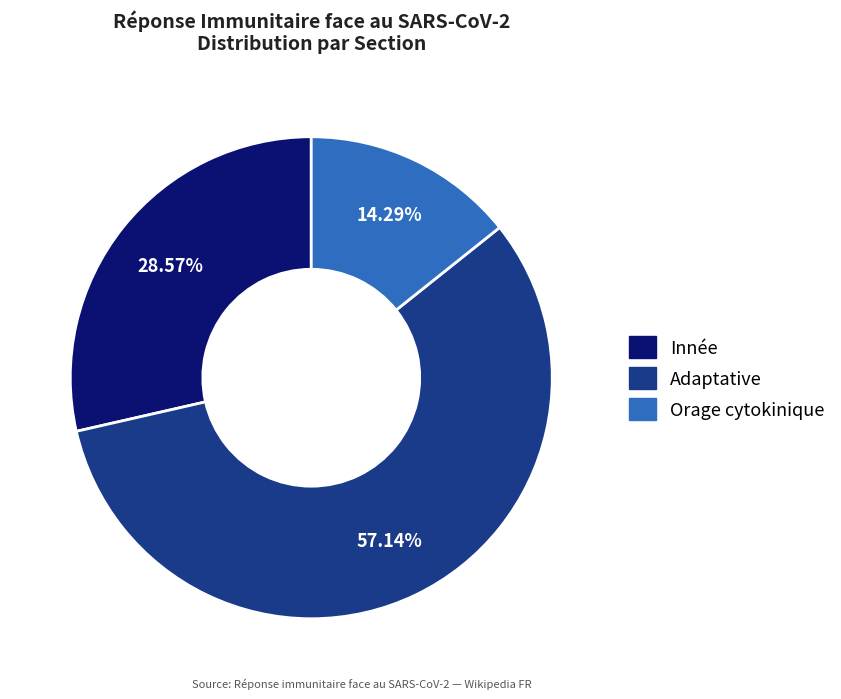

What is the largest slice in the pie chart?

Adaptative